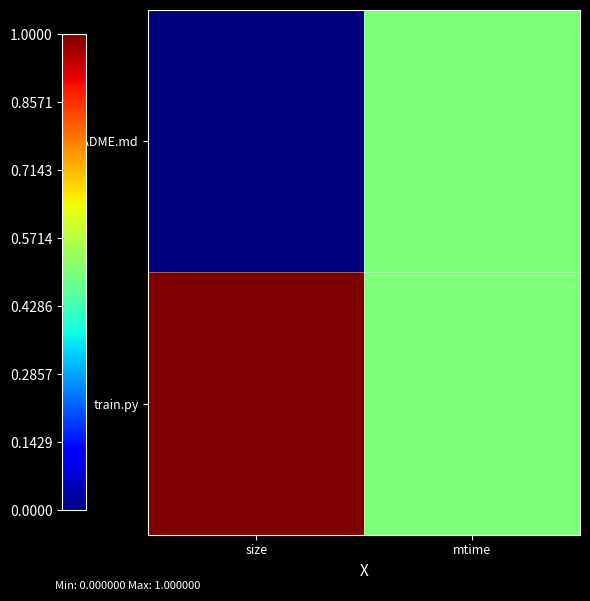

Which series has the largest total across all categories?

train.py